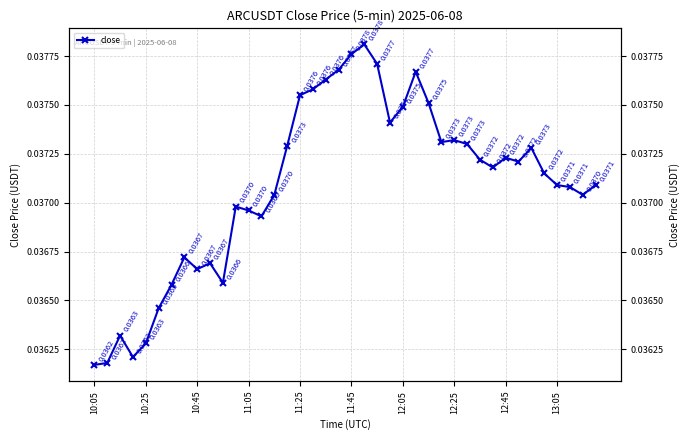

Is it true that the value at 18 is 0.0?

False